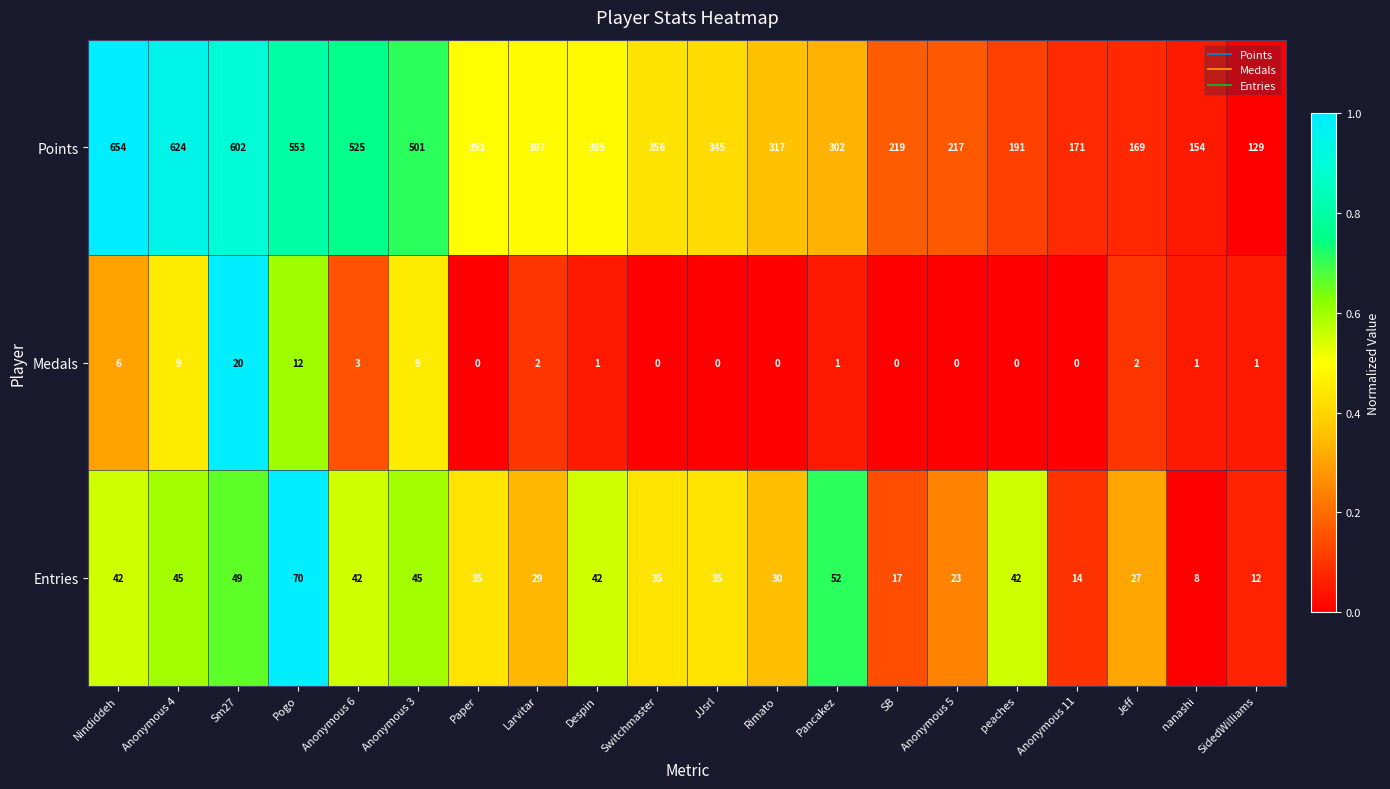

At which label does Medals first exceed 1?

Nindiddeh